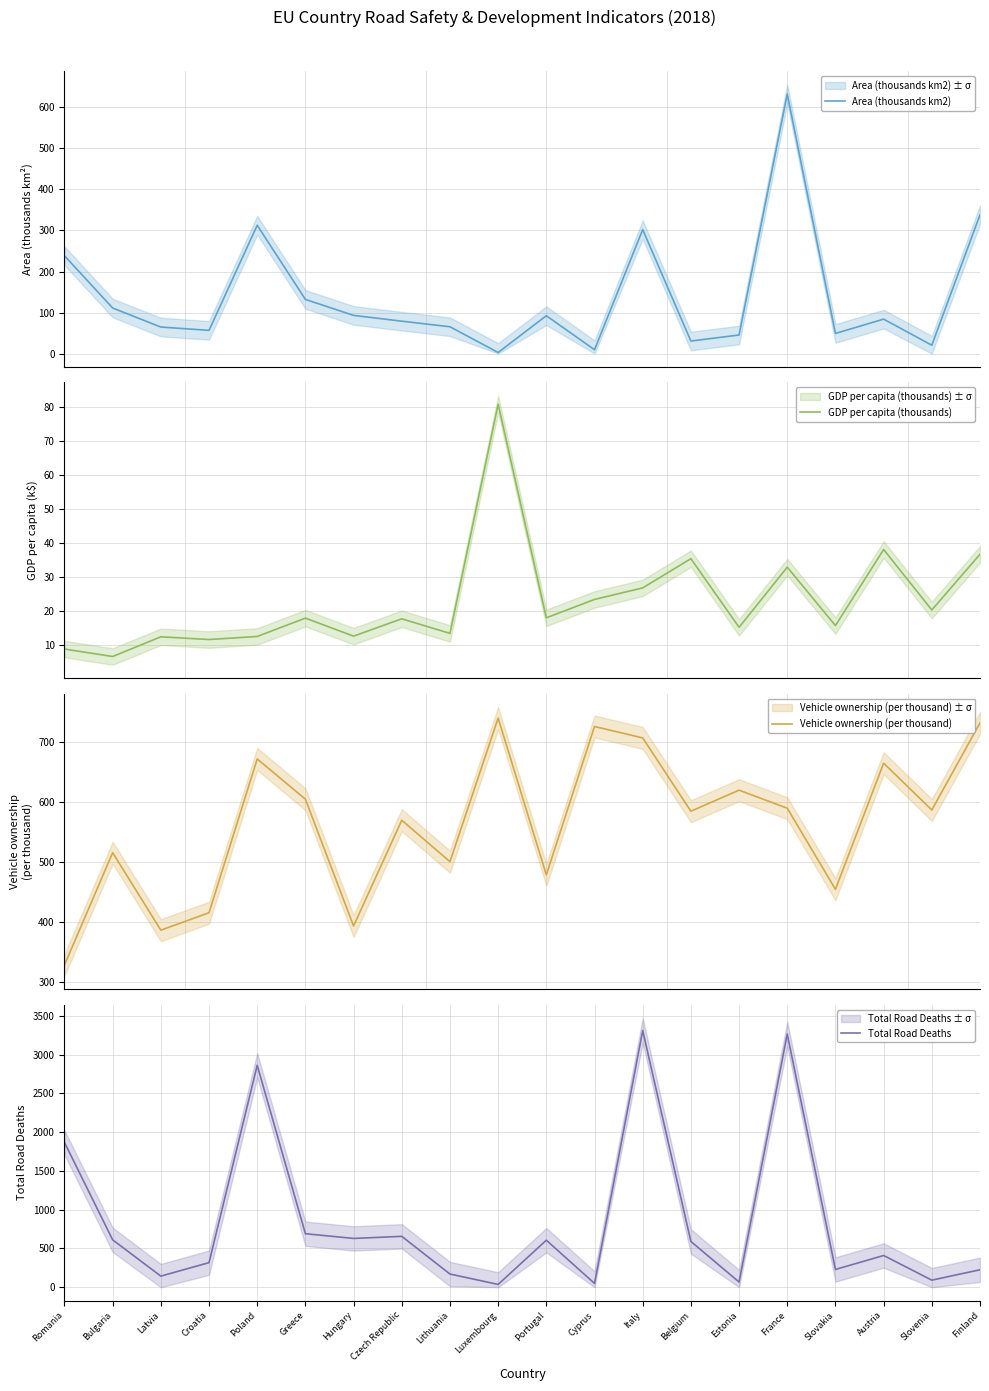

True or false: GDP per capita (thousands) and Vehicle ownership (per thousand) cross at least once.

False